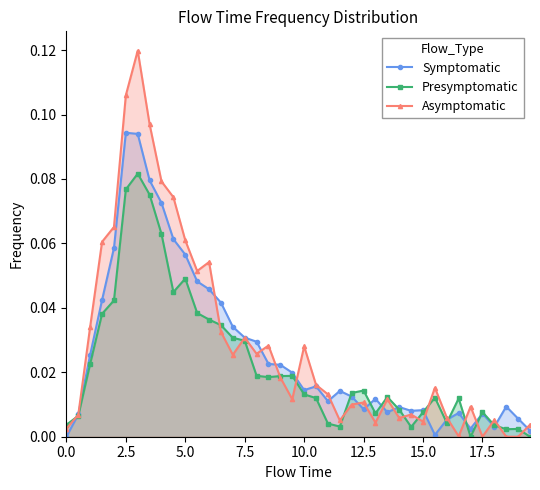

After their last crossing, which series has the higher values: Symptomatic or Asymptomatic?

Asymptomatic